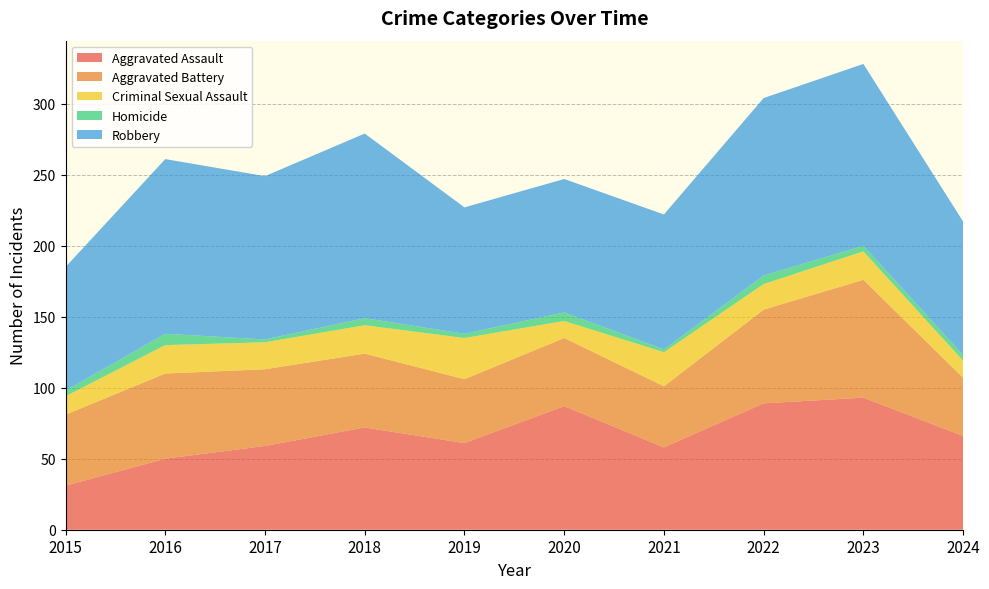

Reading left to right, what are all the values shown in this chart?

Aggravated Assault: 2015=31	2016=50	2017=59	2018=72	2019=61	2020=87	2021=58	2022=89	2023=93	2024=66
Aggravated Battery: 2015=50	2016=60	2017=54	2018=52	2019=45	2020=48	2021=43	2022=66	2023=83	2024=41
Criminal Sexual Assault: 2015=13	2016=20	2017=19	2018=20	2019=29	2020=12	2021=24	2022=18	2023=20	2024=12
Homicide: 2015=4	2016=8	2017=2	2018=5	2019=3	2020=6	2021=2	2022=6	2023=4	2024=4
Robbery: 2015=87	2016=123	2017=115	2018=130	2019=89	2020=94	2021=95	2022=125	2023=128	2024=94